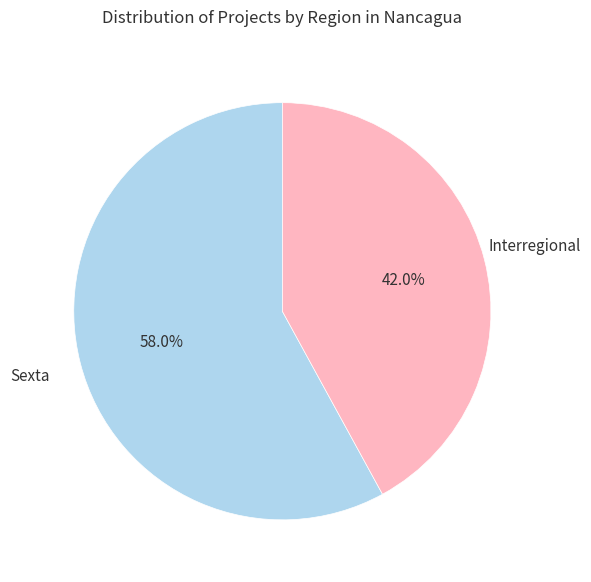

Is there any slice that represents more than half of the pie?

Yes